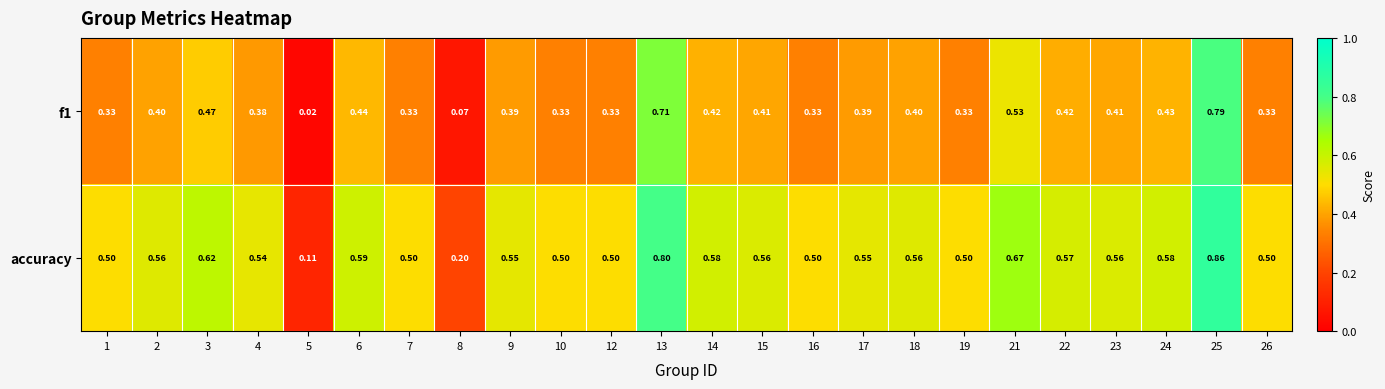

Which series has the largest total across all categories?

accuracy